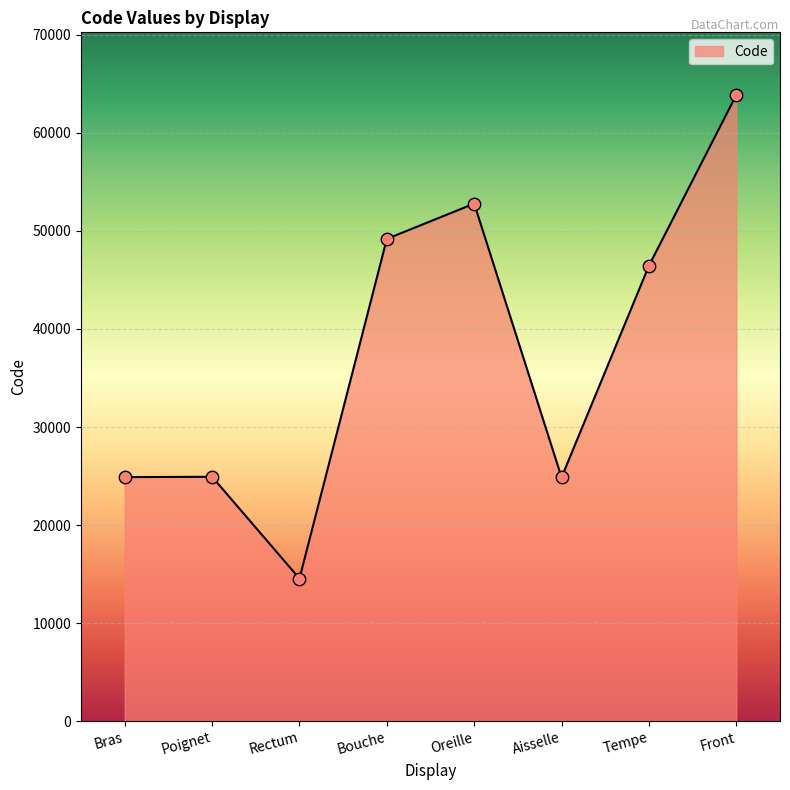

What is the change in value from Aisselle to Tempe?

+21586